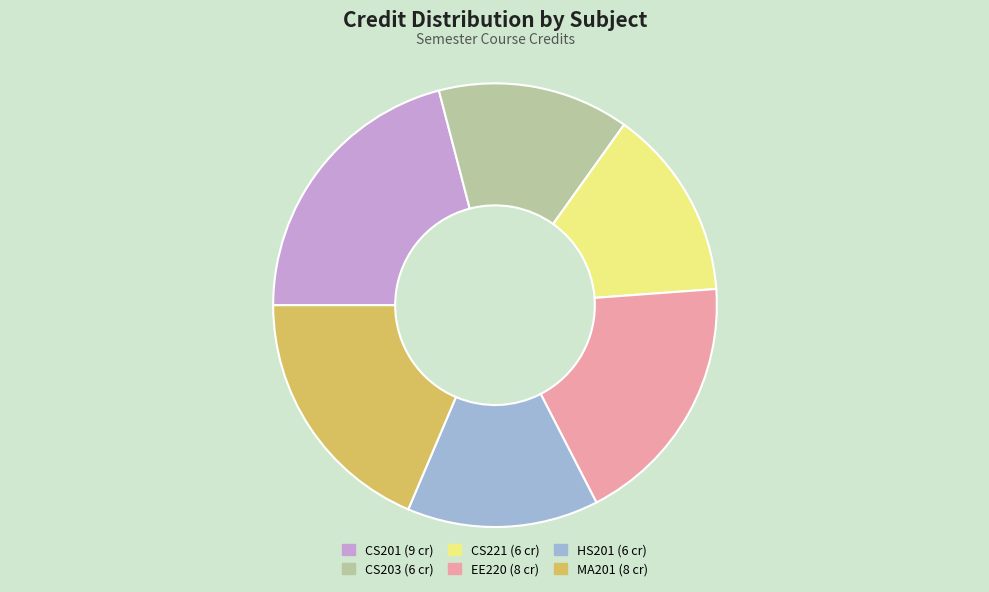

Do CS203 and CS201 together represent more than half of the pie?

No